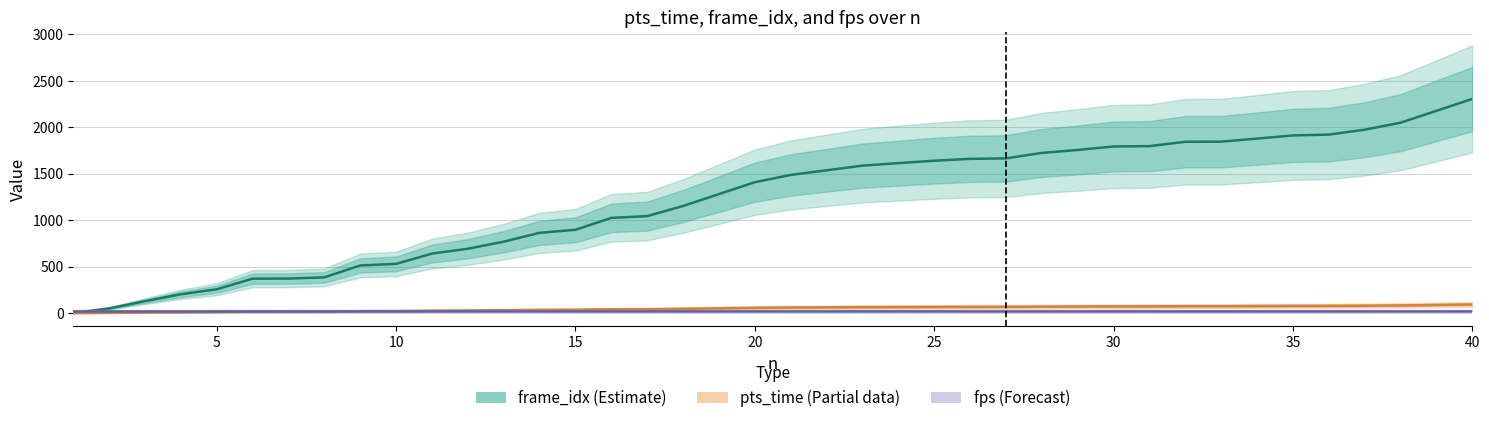

Is this an area chart (filled region under the line)?

No